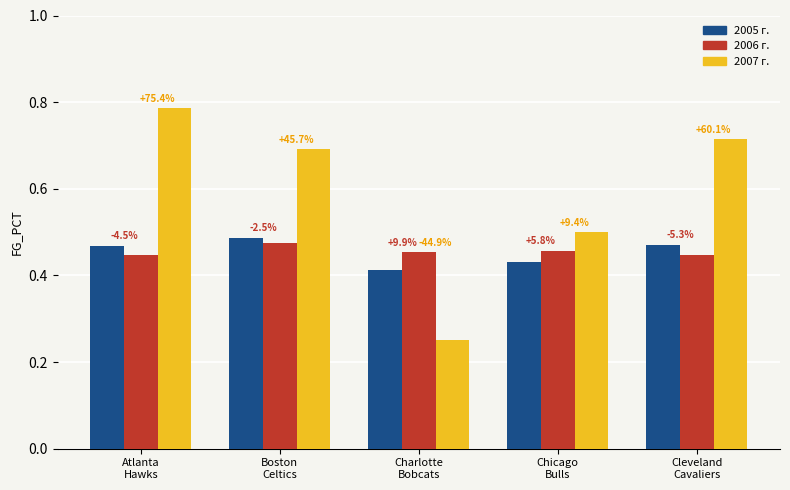

Are the bars grouped side by side (vs. stacked)?

Yes